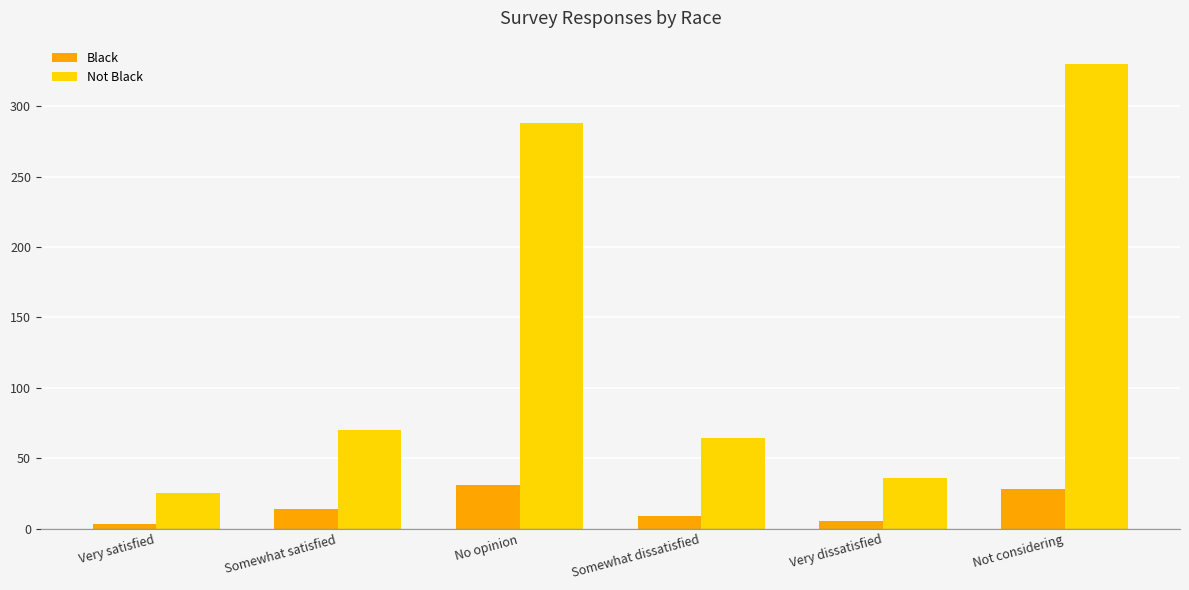

Reading left to right, what are all the values shown in this chart?

Black: 3	14	31	9	5	28
Not Black: 25	70	288	64	36	330